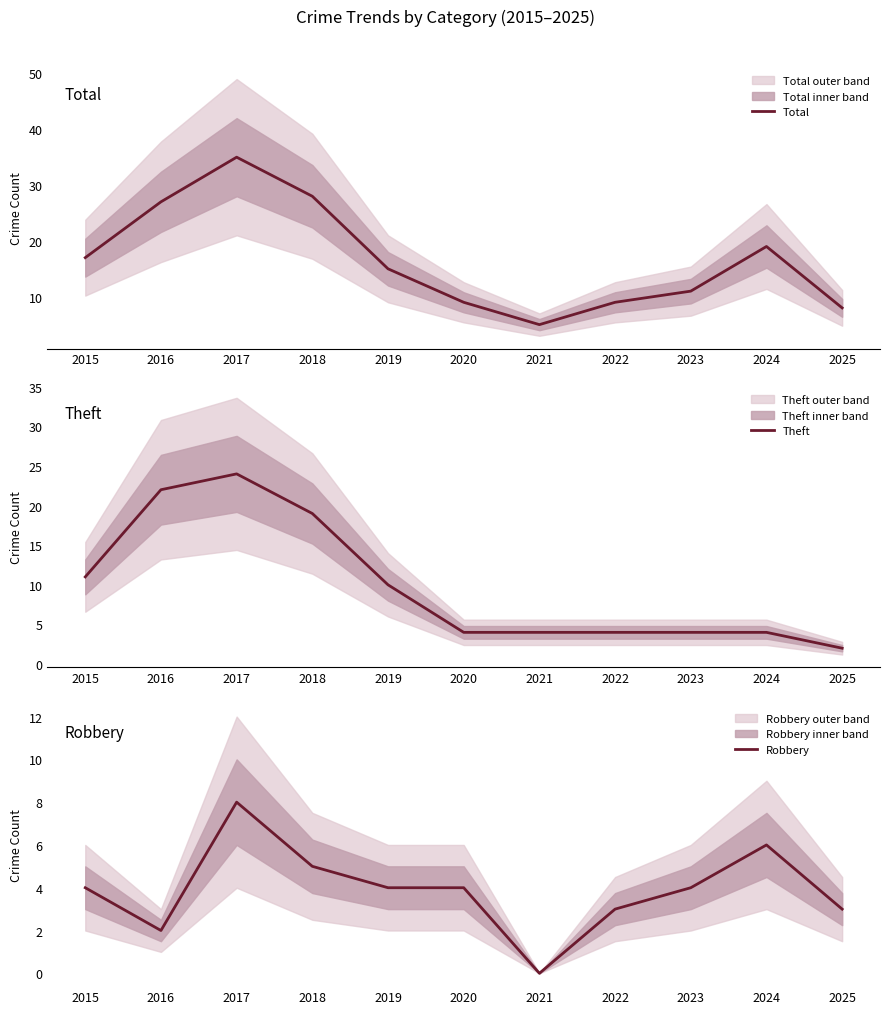

True or false: Theft has a value of 6 at 2022.

False